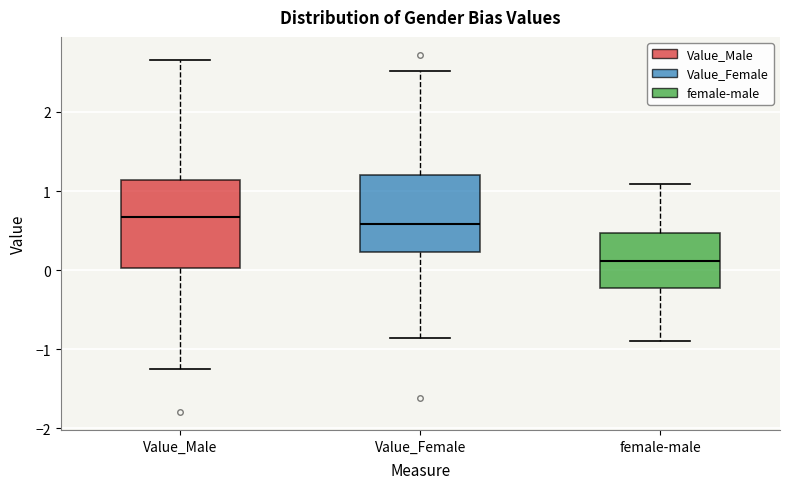

Which box is the tallest, from its lower edge to its upper edge?

Value_Male